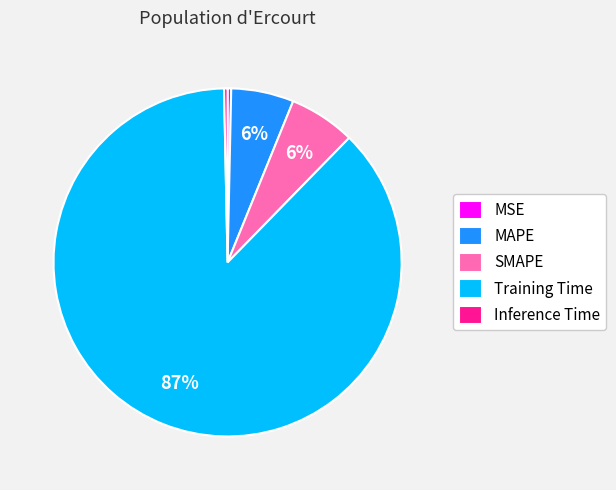

Do SMAPE and Training Time together represent more than half of the pie?

Yes